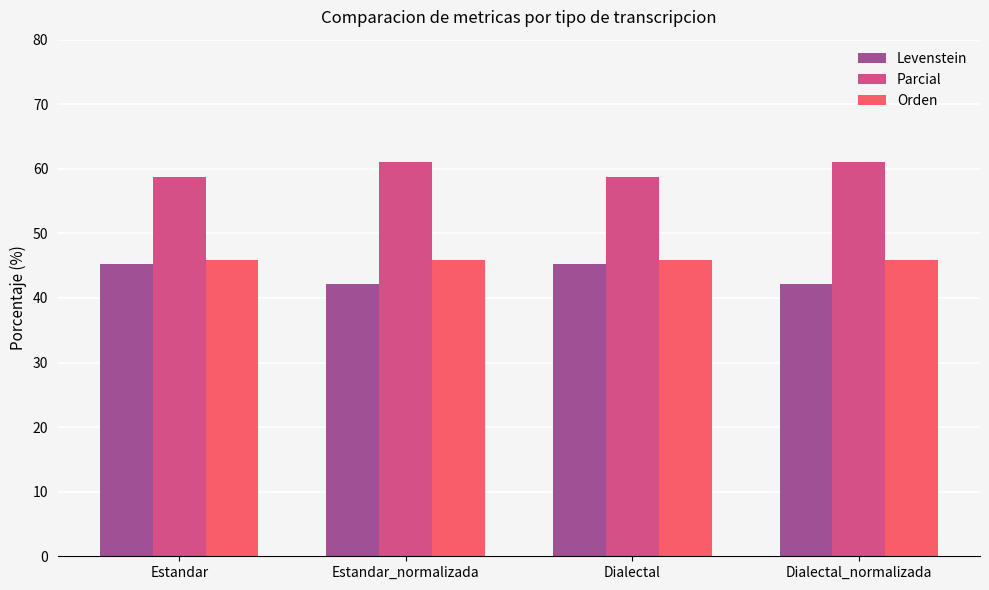

What is the difference between the maximum and minimum values in the Levenstein series?

3.1